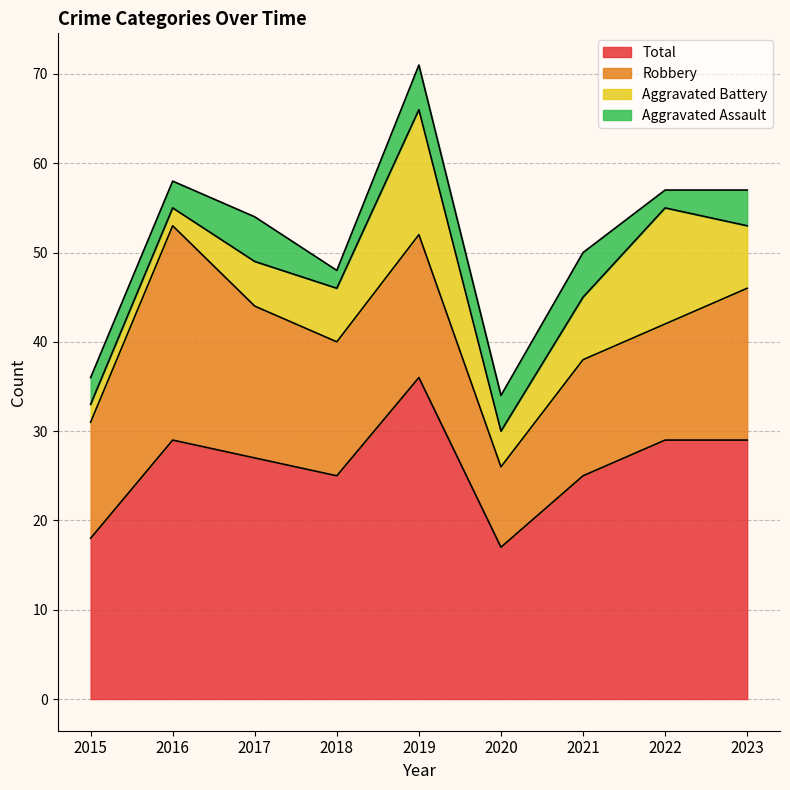

Reading left to right, list all the values displayed in this chart.

Aggravated Assault: 3	3	5	2	5	4	5	2	4
Aggravated Battery: 2	2	5	6	14	4	7	13	7
Robbery: 13	24	17	15	16	9	13	13	17
Total: 18	29	27	25	36	17	25	29	29